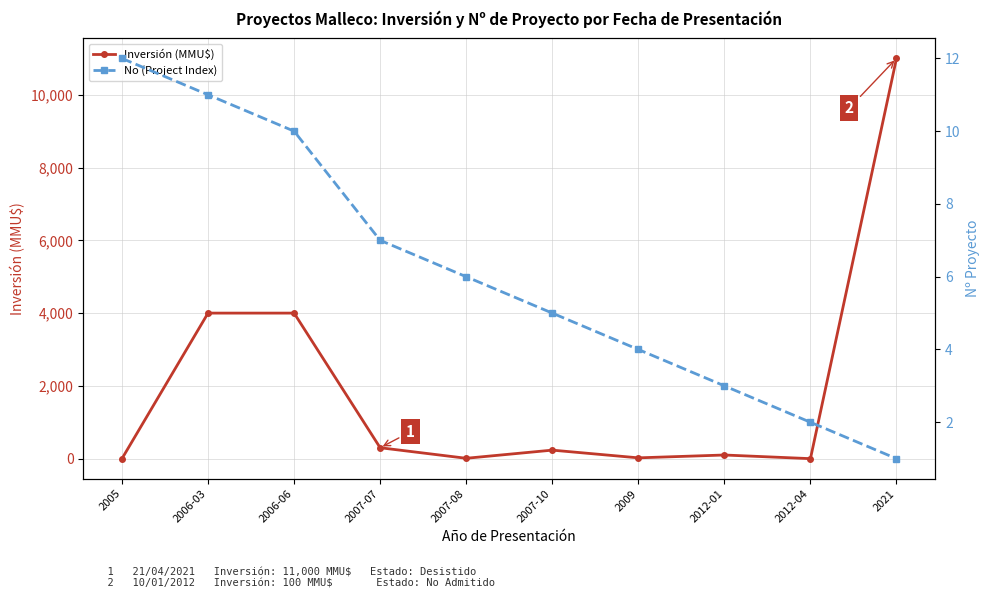

Between 2012-01 and 2006-03, which is larger?

2006-03